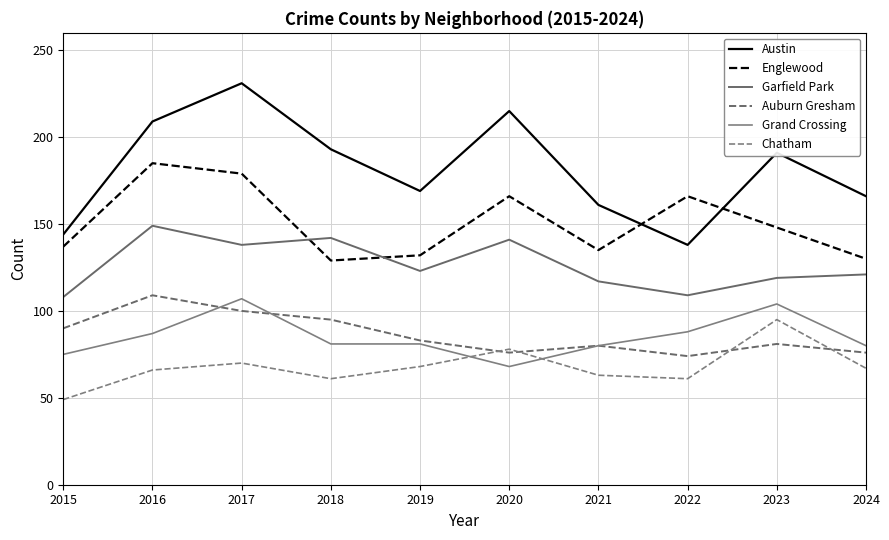

At how many categories does at least one series exceed 228?

1